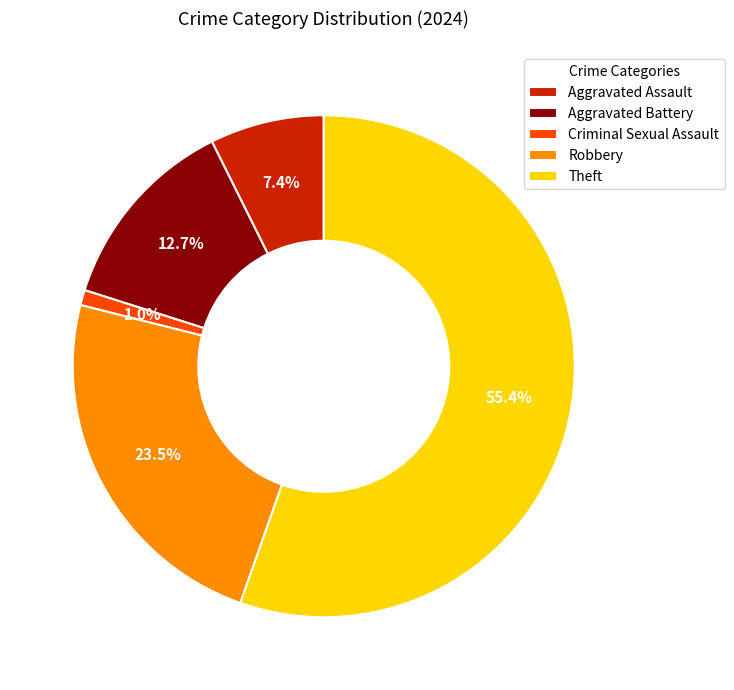

Between Theft and Aggravated Battery, which is larger?

Theft